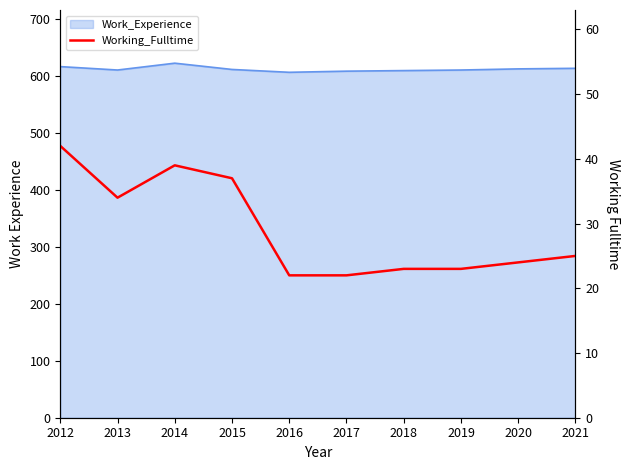

Is it true that the value at 2020 is 24?

True